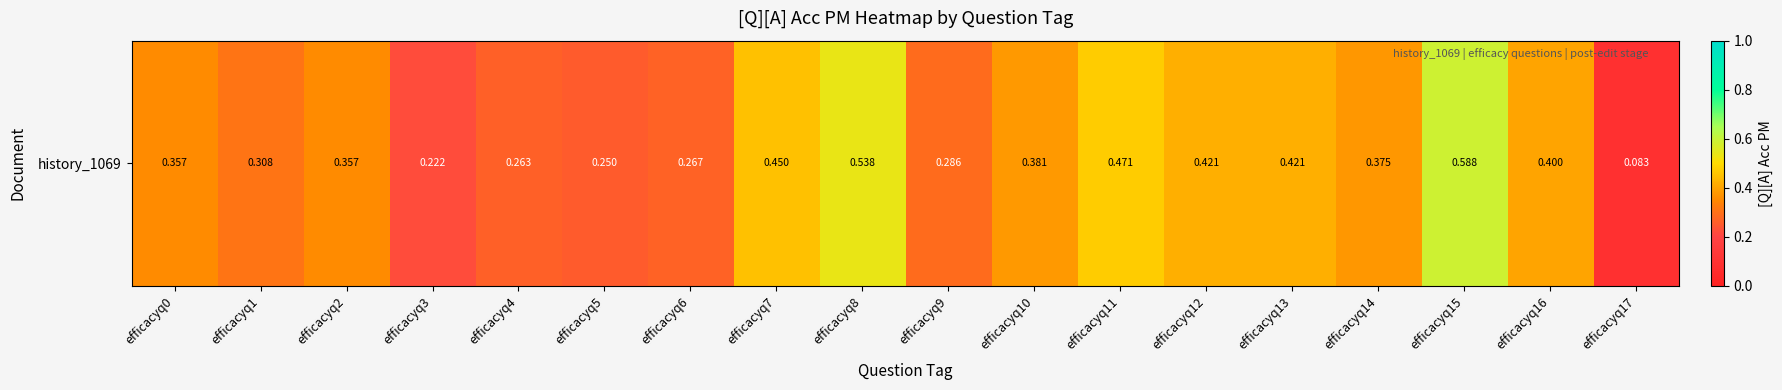

What is the average value?

0.4